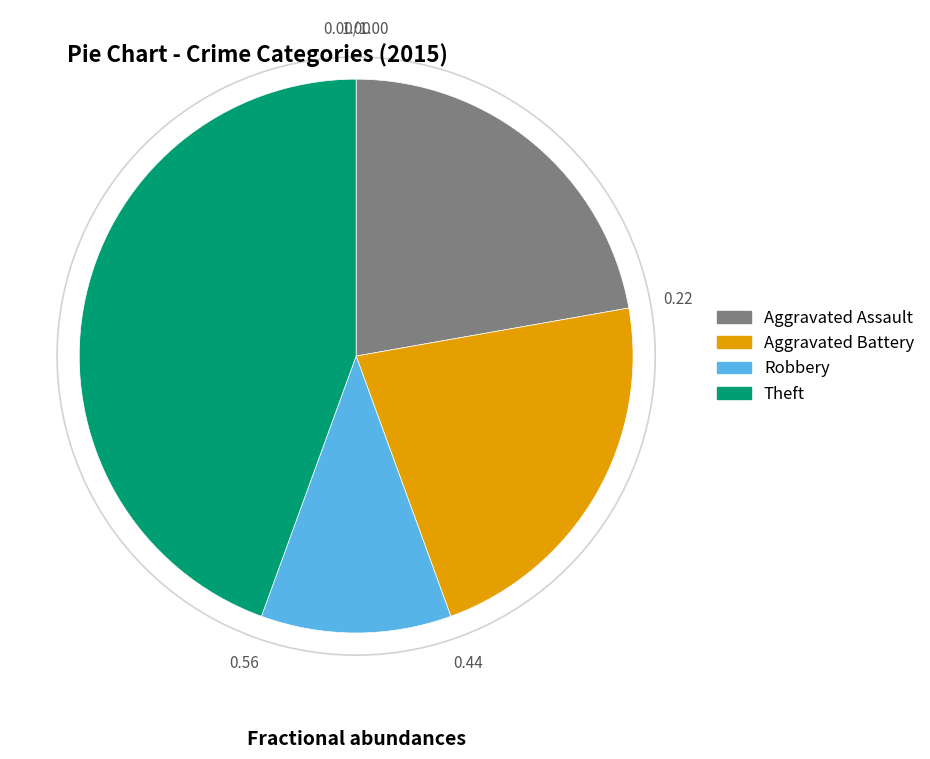

Is there a majority slice in this chart?

No